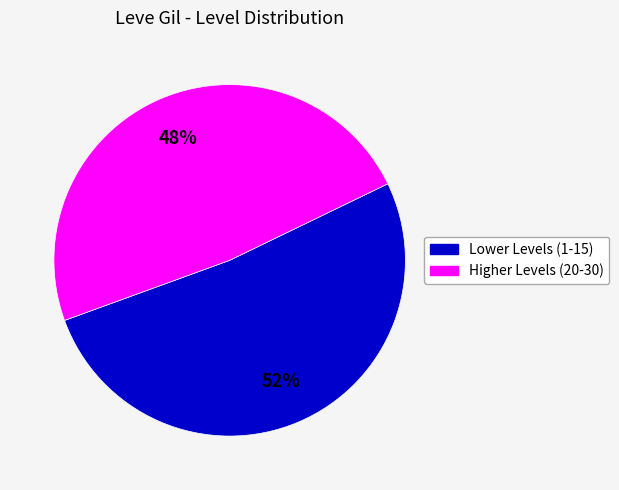

To the nearest percent, what is the average slice percentage?

50%